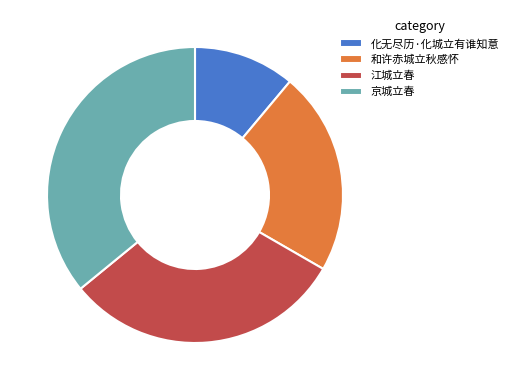

How many segments does this pie chart have?

4